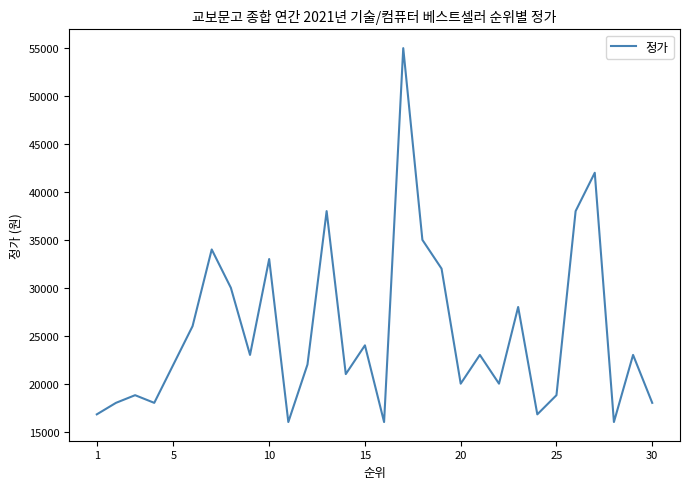

What is the difference between the maximum and minimum values?

39000